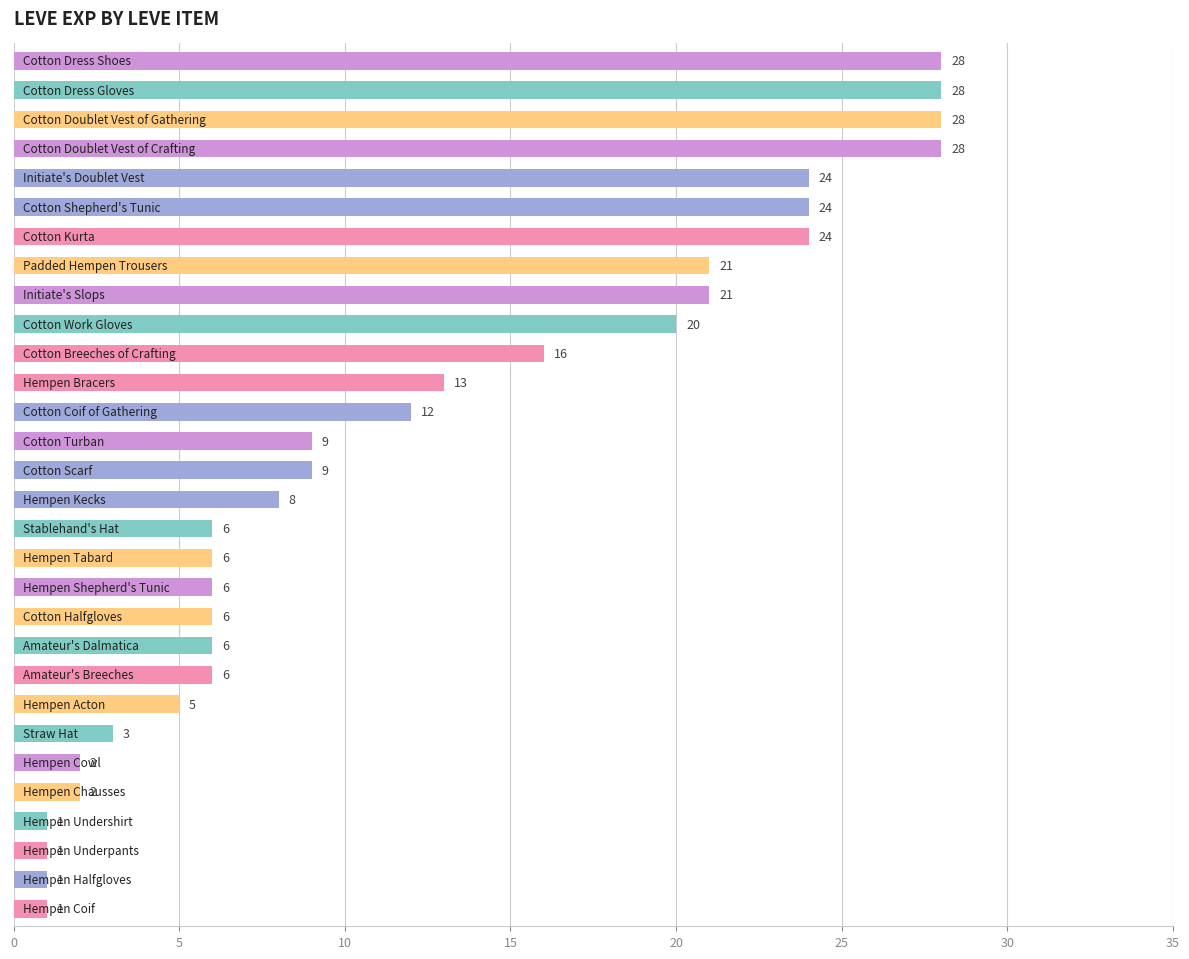

Reading top to bottom, what are all the values shown in this chart?

28	28	28	28	24	24	24	21	21	20	16	13	12	9	9	8	6	6	6	6	6	6	5	3	2	2	1	1	1	1